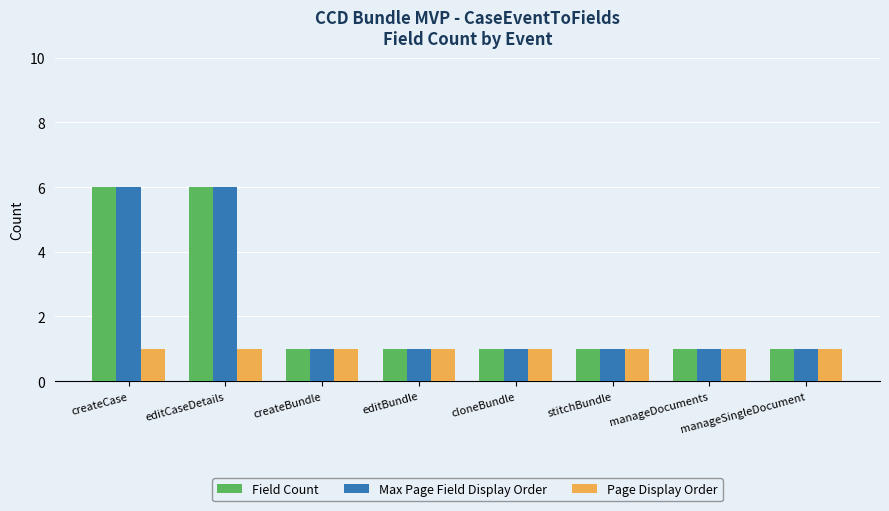

What is the sum of all Field Count values?

18